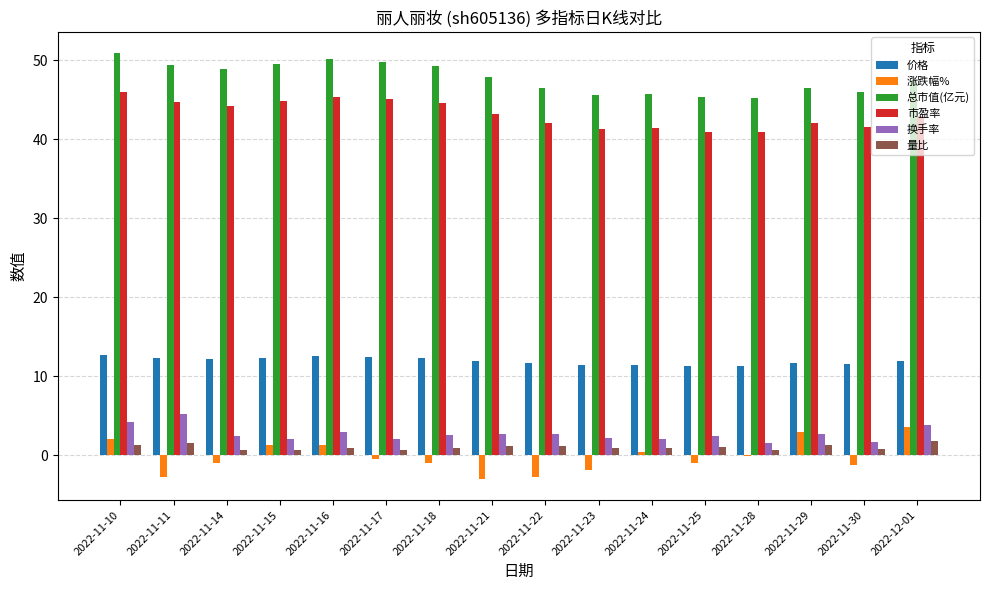

Are the bars horizontal?

No